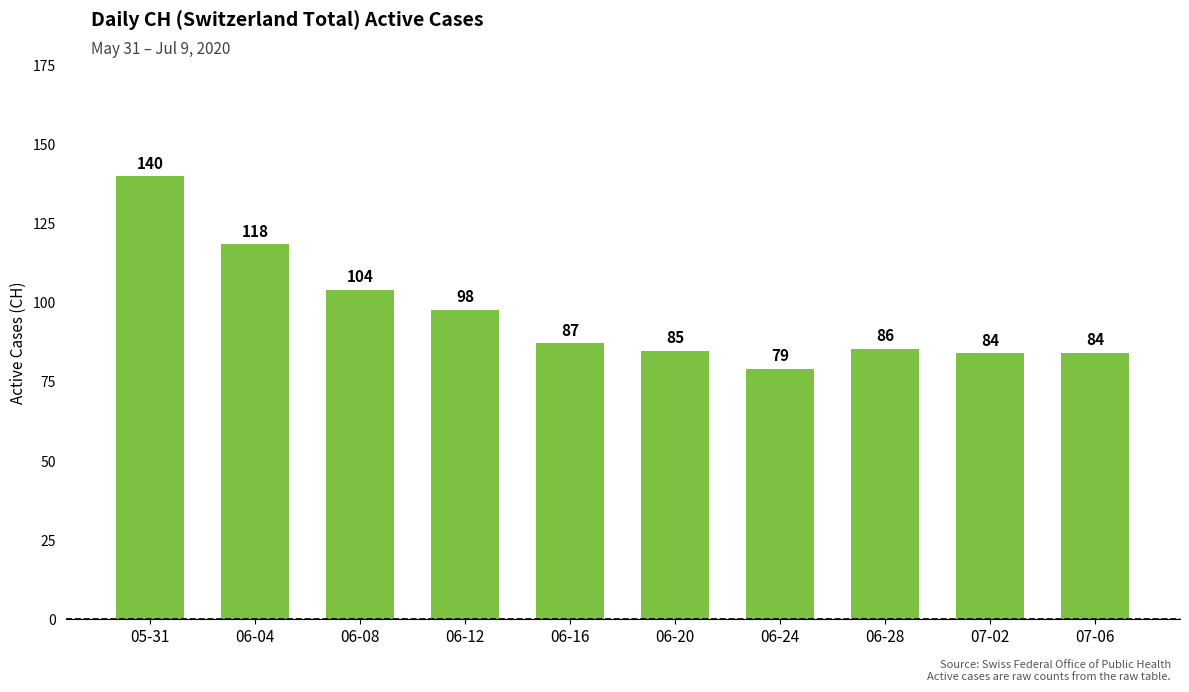

How many bars are there in total?

10